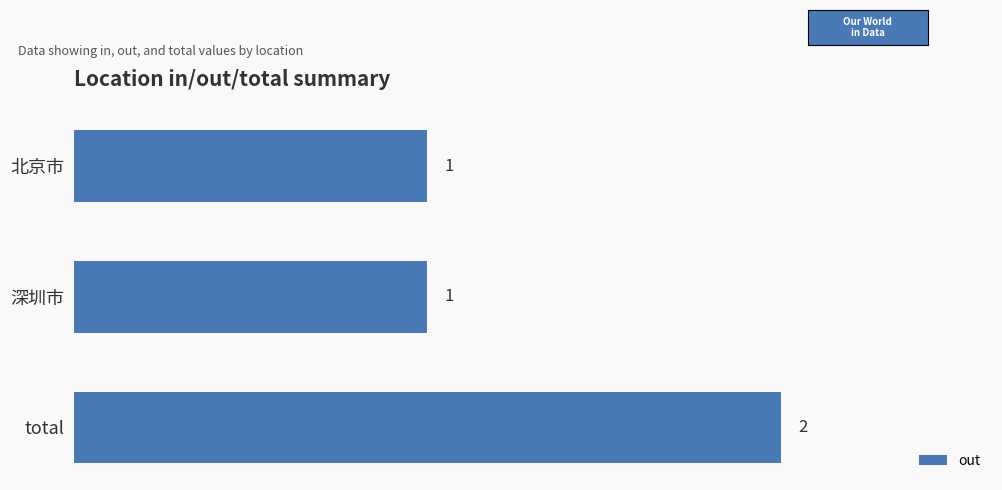

How many values are between 1 and 2?

3